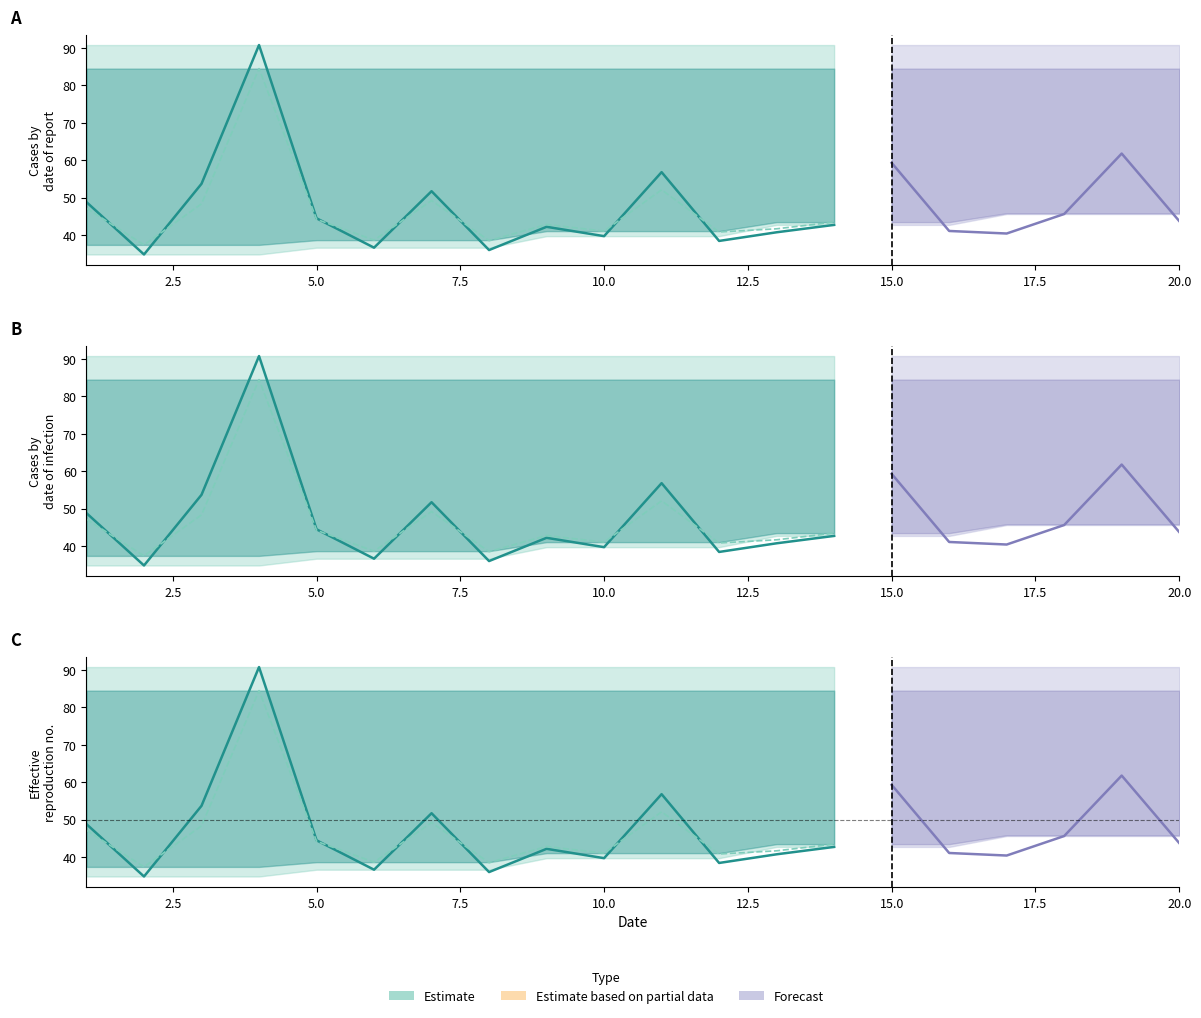

At which category is the sum across all series the highest?

4